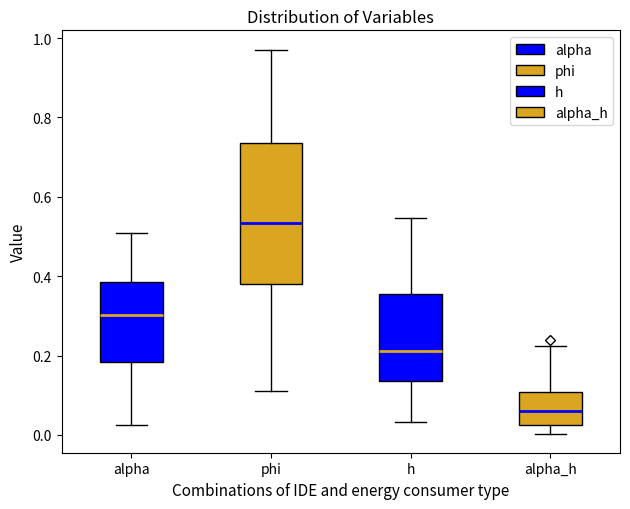

Reading left to right, transcribe this box plot: for each box, give where its median line is, the range the box spans, and where its two whiskers end, as read against the y-axis. The values are not printed on the chart, so give them approximately, as read against the axis.

alpha: median 0.30, box 0.18 to 0.38, whiskers 0.02 to 0.50
phi: median 0.54, box 0.38 to 0.74, whiskers 0.12 to 0.98
h: median 0.22, box 0.14 to 0.36, whiskers 0.04 to 0.54
alpha_h: median 0.06, box 0.02 to 0.10, whiskers 0.00 to 0.22